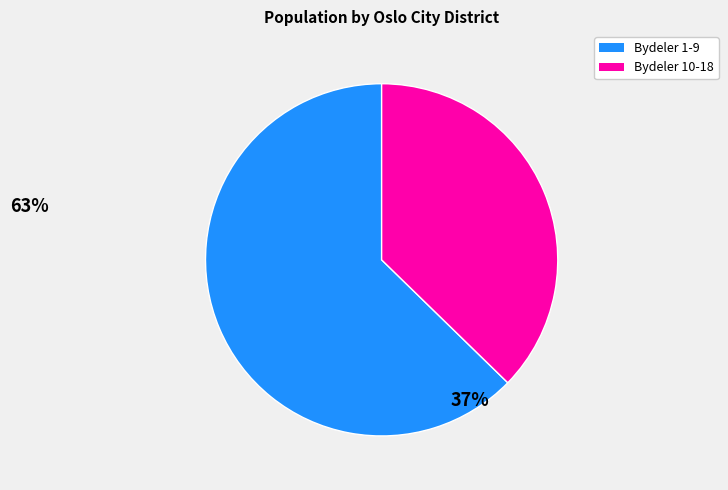

Is there any slice that represents more than half of the pie?

Yes